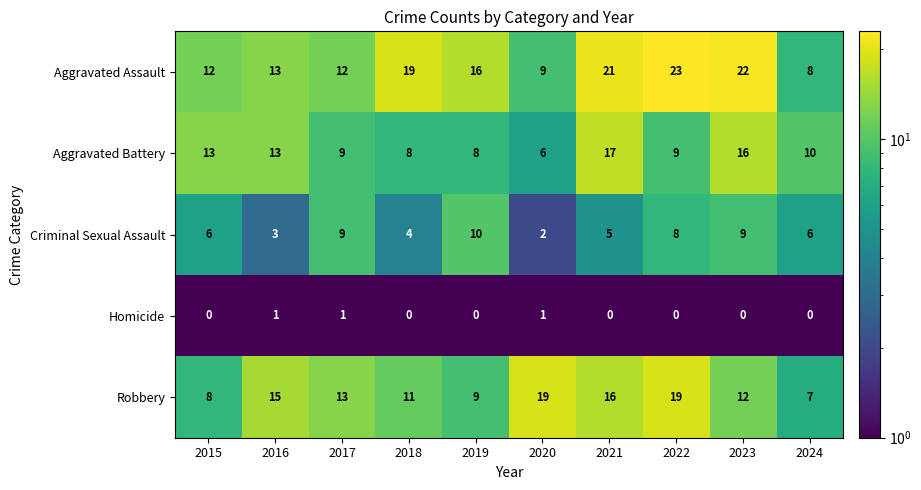

Rank the series by their maximum value, from lowest to highest.

Homicide, Criminal Sexual Assault, Aggravated Battery, Robbery, Aggravated Assault